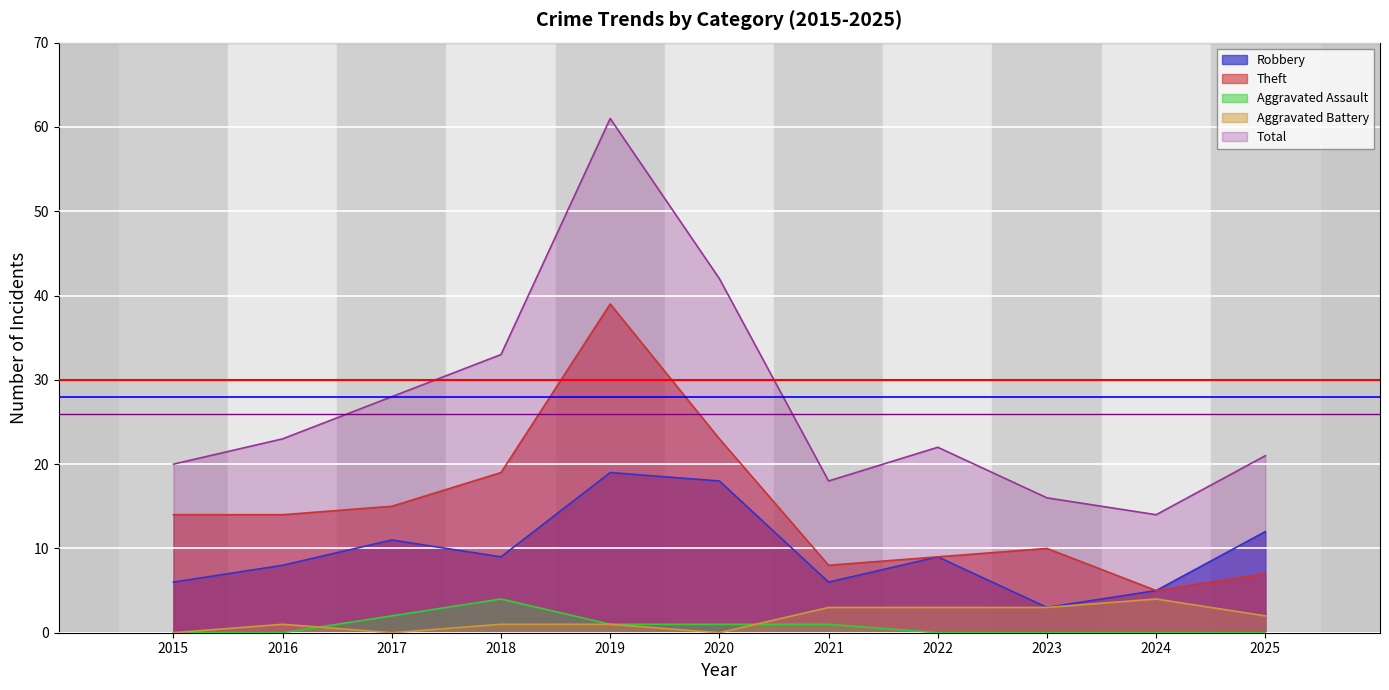

Reading left to right, extract all data points from this chart.

Robbery: 2015=6	2016=8	2017=11	2018=9	2019=19	2020=18	2021=6	2022=9	2023=3	2024=5	2025=12
Theft: 2015=14	2016=14	2017=15	2018=19	2019=39	2020=23	2021=8	2022=9	2023=10	2024=5	2025=7
Aggravated Assault: 2015=0	2016=0	2017=2	2018=4	2019=1	2020=1	2021=1	2022=0	2023=0	2024=0	2025=0
Aggravated Battery: 2015=0	2016=1	2017=0	2018=1	2019=1	2020=0	2021=3	2022=3	2023=3	2024=4	2025=2
Total: 2015=20	2016=23	2017=28	2018=33	2019=61	2020=42	2021=18	2022=22	2023=16	2024=14	2025=21